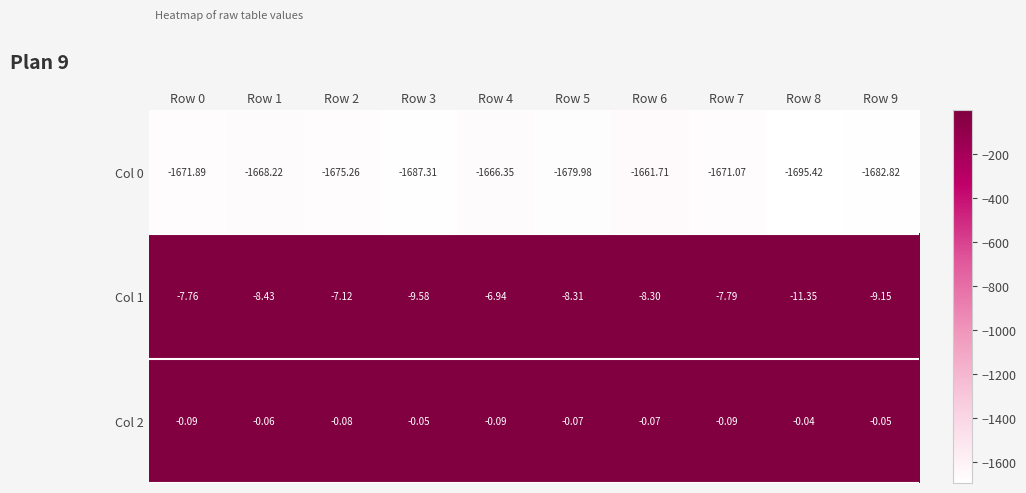

Is the value of Col 0 at Row 9 greater than the value of Col 1 at Row 4?

No